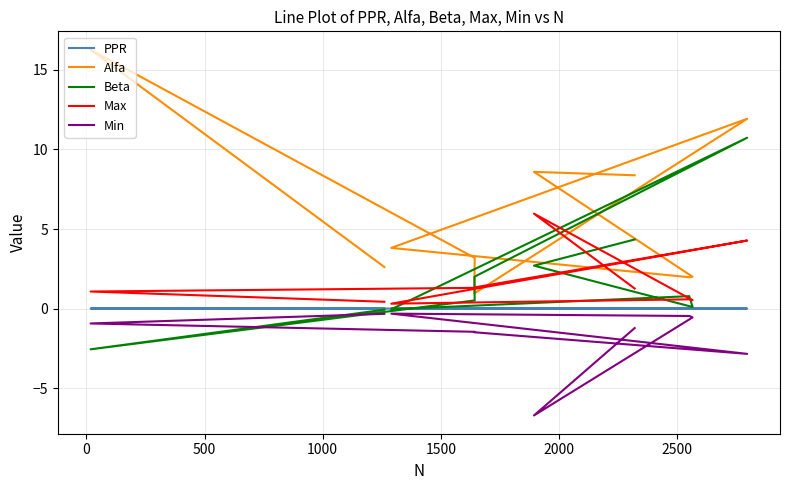

Between 2500 and 500, which is larger?

500